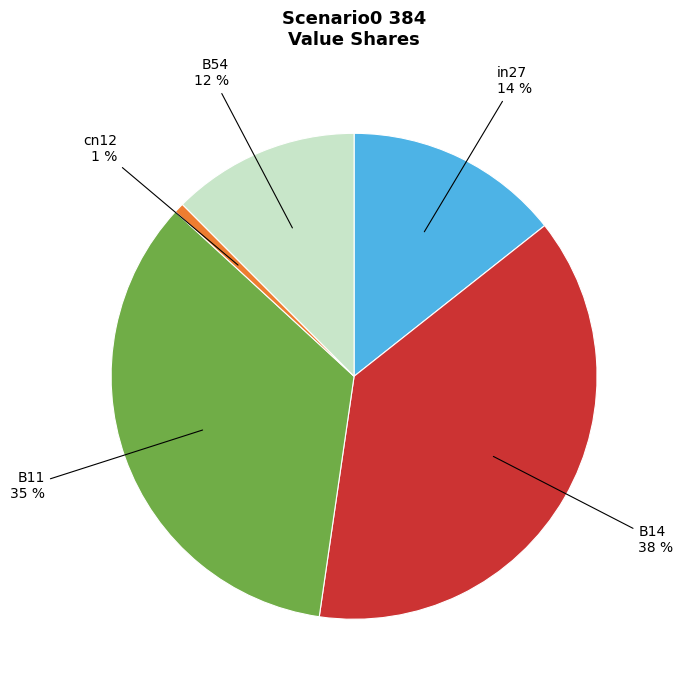

Does B11 represent more than half of the total?

No